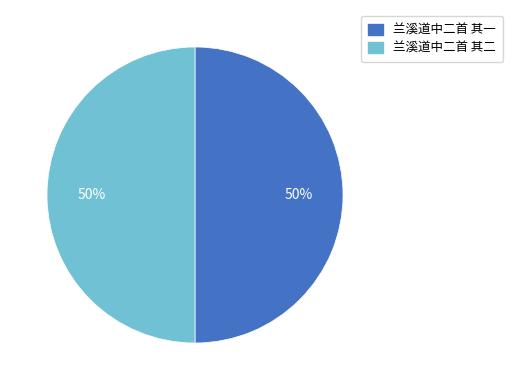

The 兰溪道中二首 其一 slice represents 63% of the pie. True or false?

False